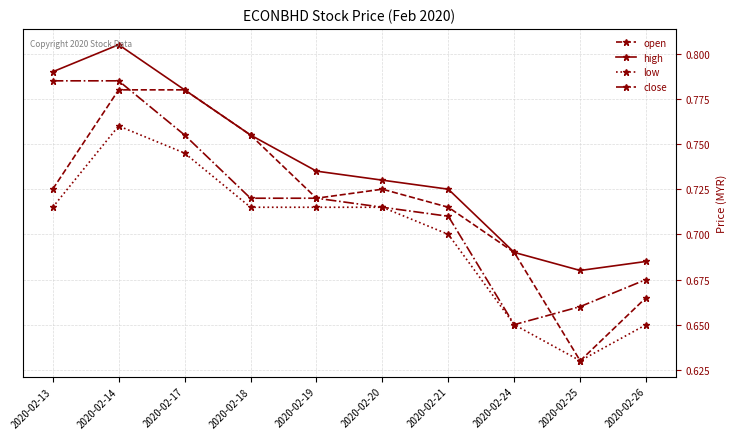

Does the chart have visible grid lines?

Yes